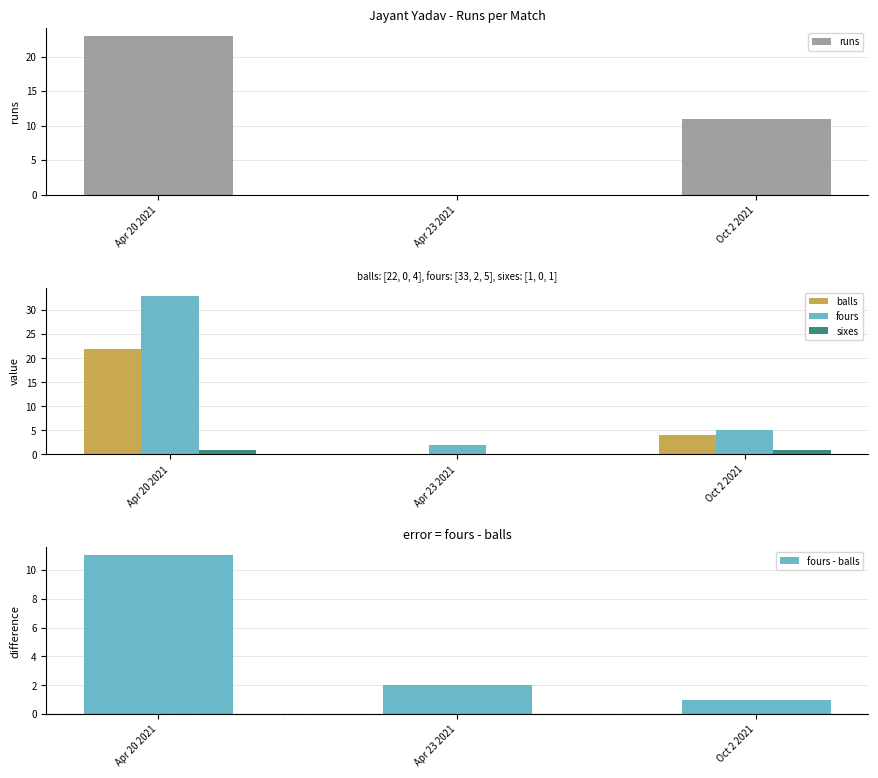

Reading left to right, list all the values displayed in this chart.

runs: 23	0	11
balls: 22	0	4
fours: 33	2	5
sixes: 1	0	1
fours - balls: 11	2	1